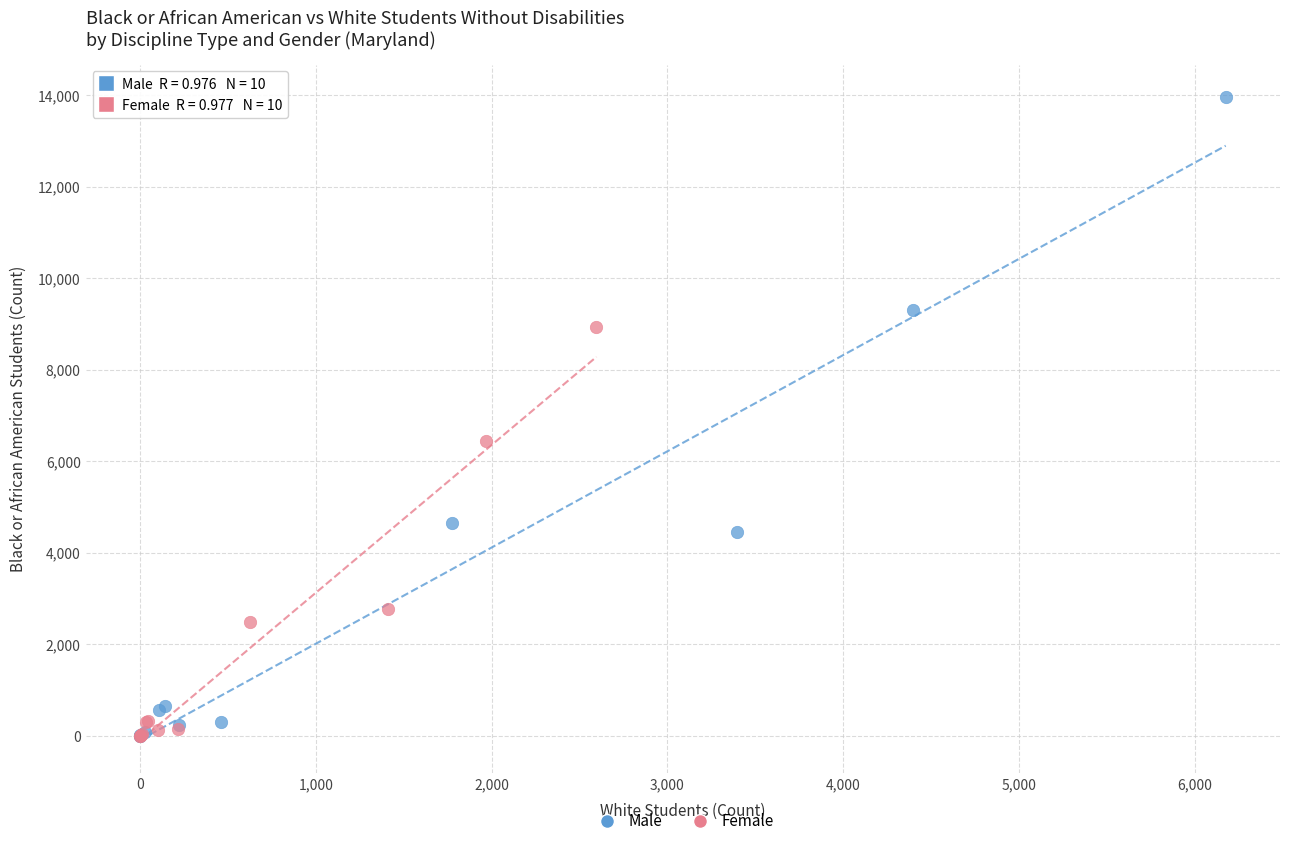

Which series has the largest Y range (max minus min)?

Male